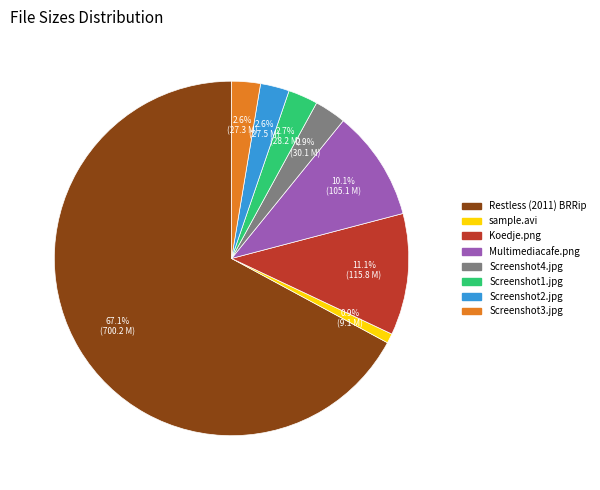

To the nearest percent, what percentage of the pie is Screenshot3.jpg?

3%